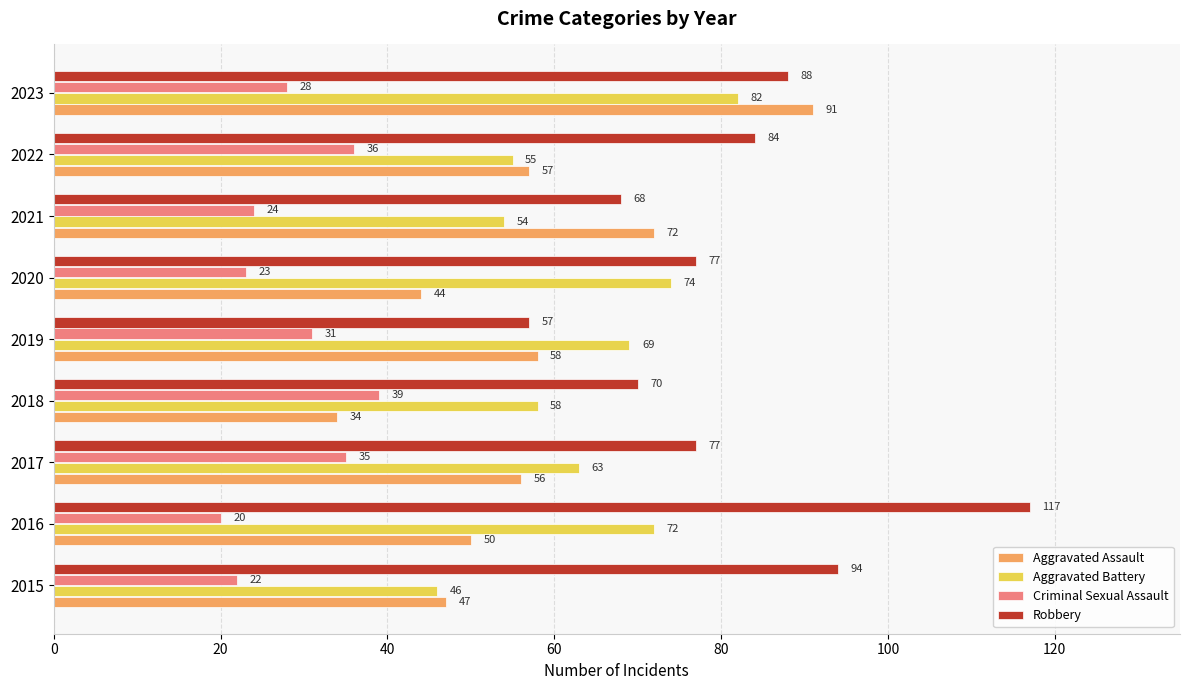

Rank the categories by Aggravated Battery value from highest to lowest.

2023, 2020, 2016, 2019, 2017, 2018, 2022, 2021, 2015